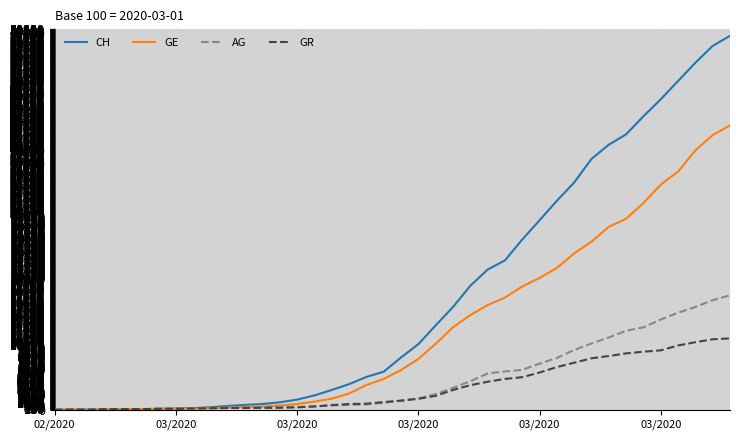

What is the average value of the CH series?

17241.4